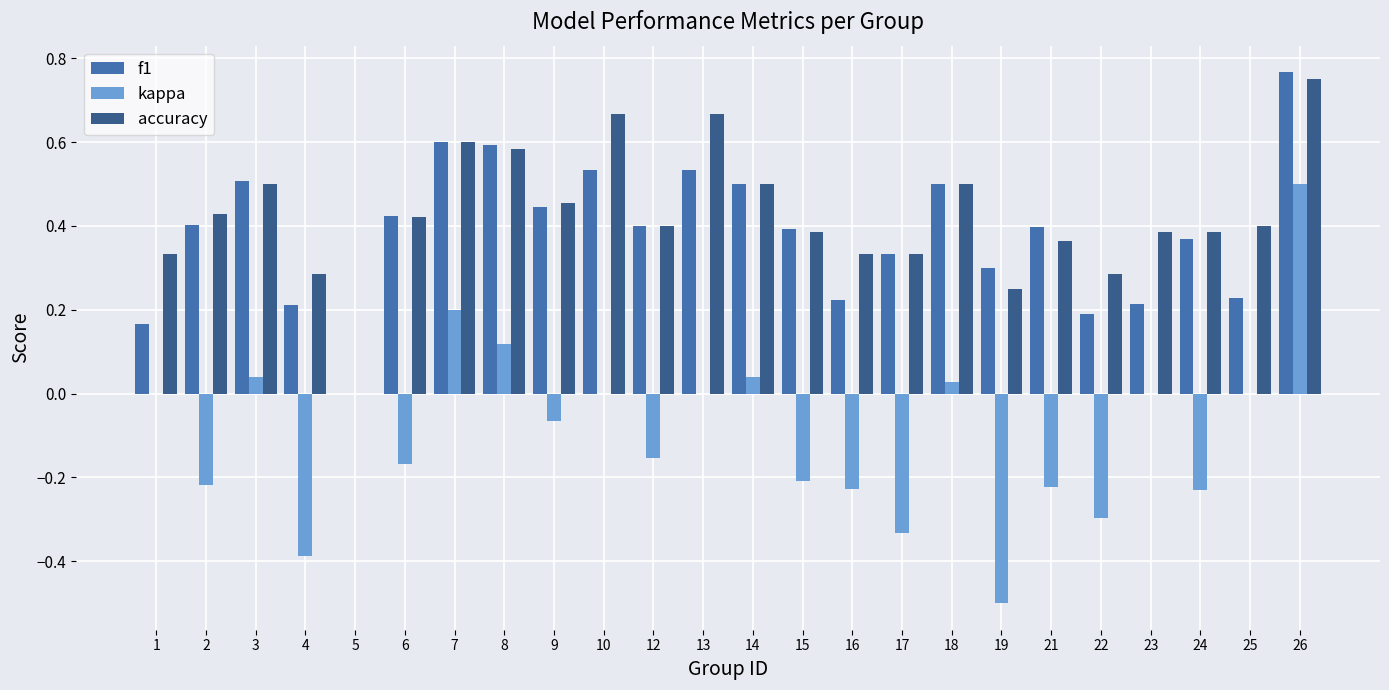

What is the sum of the kappa values at 25 and 4?

-0.4